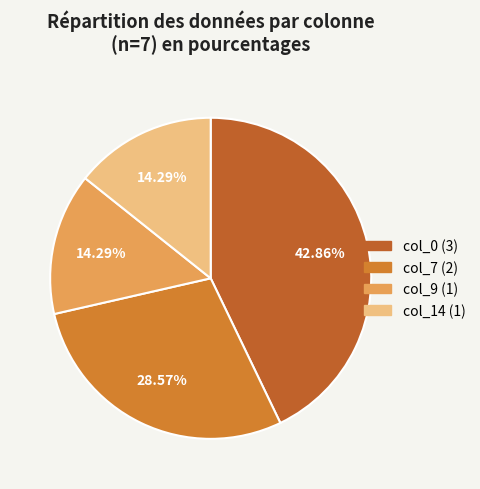

Is the sum of col_0 (3) and col_14 (1) greater than half?

Yes